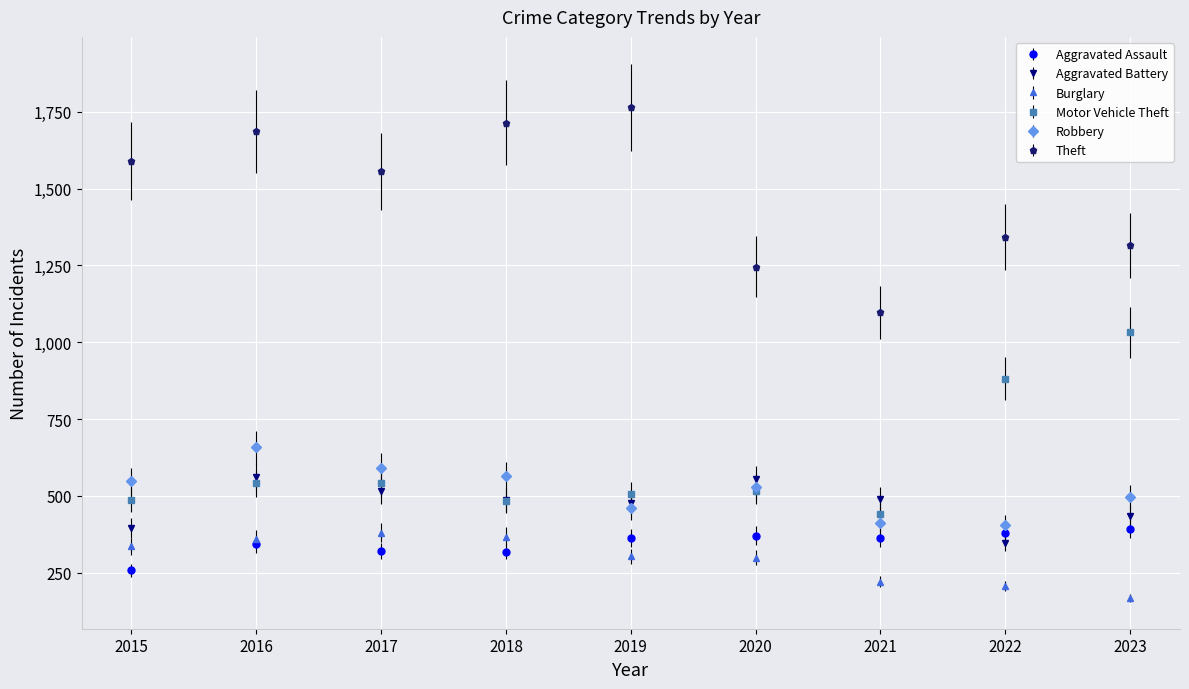

The Robbery series shows 406 at 2022. True or false?

True